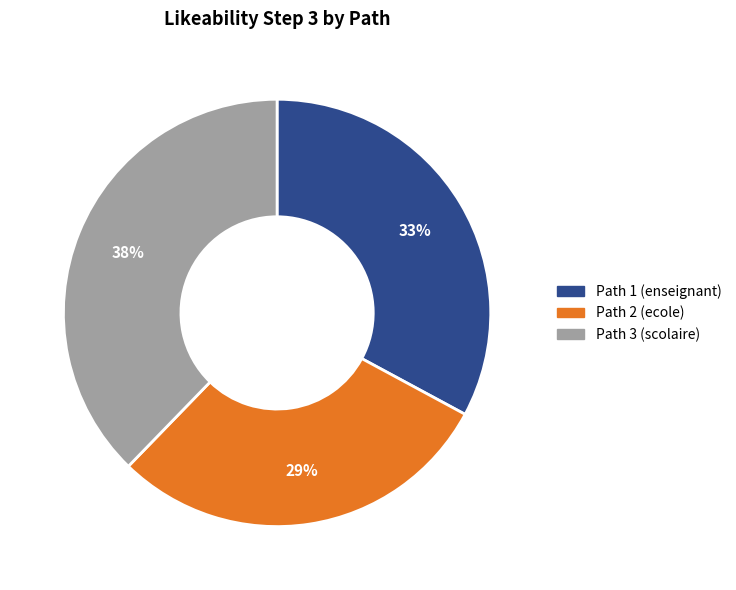

To the nearest percent, what is the combined percentage of Path 1 (enseignant) and Path 2 (ecole)?

62%